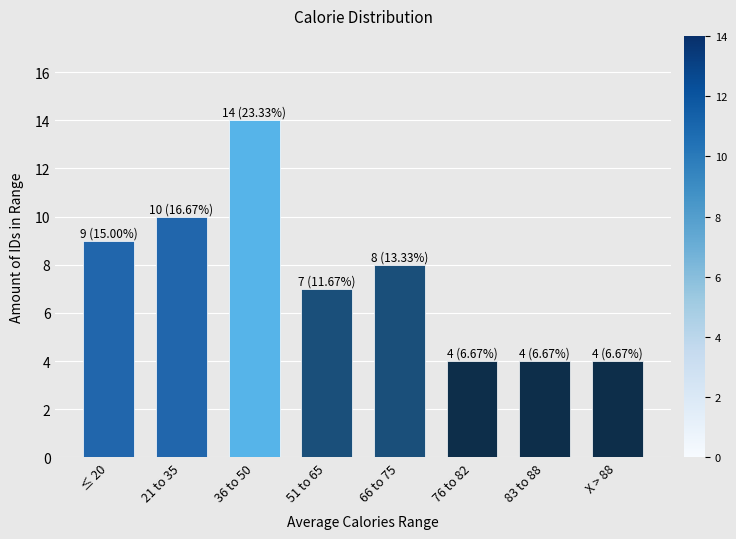

Reading left to right, list all the values displayed in this chart.

9	10	14	7	8	4	4	4